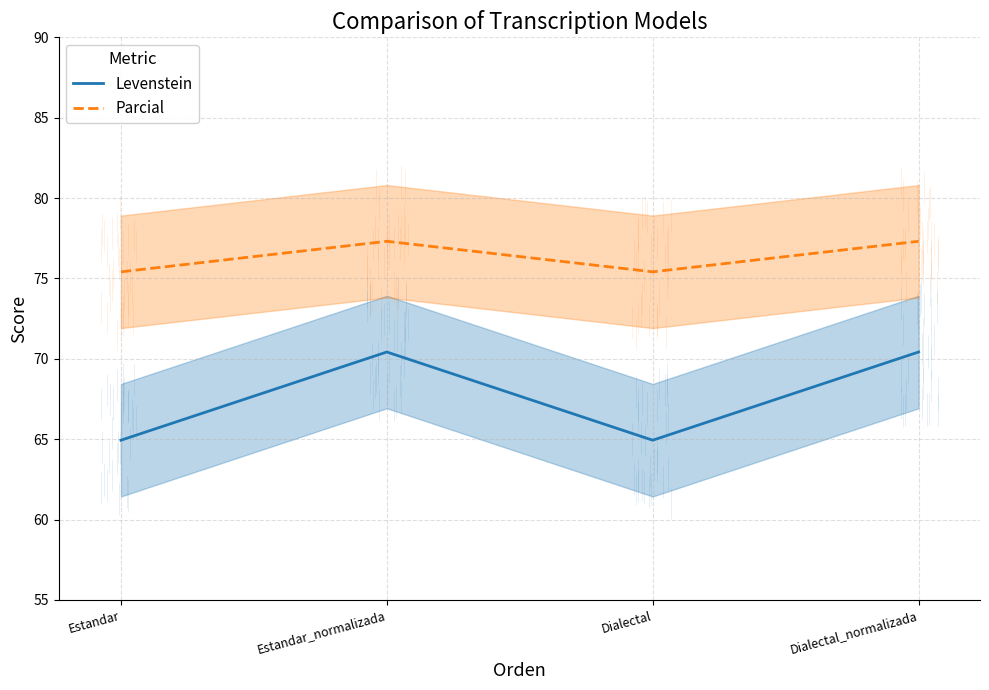

True or false: Levenstein and Parcial intersect in this chart.

False